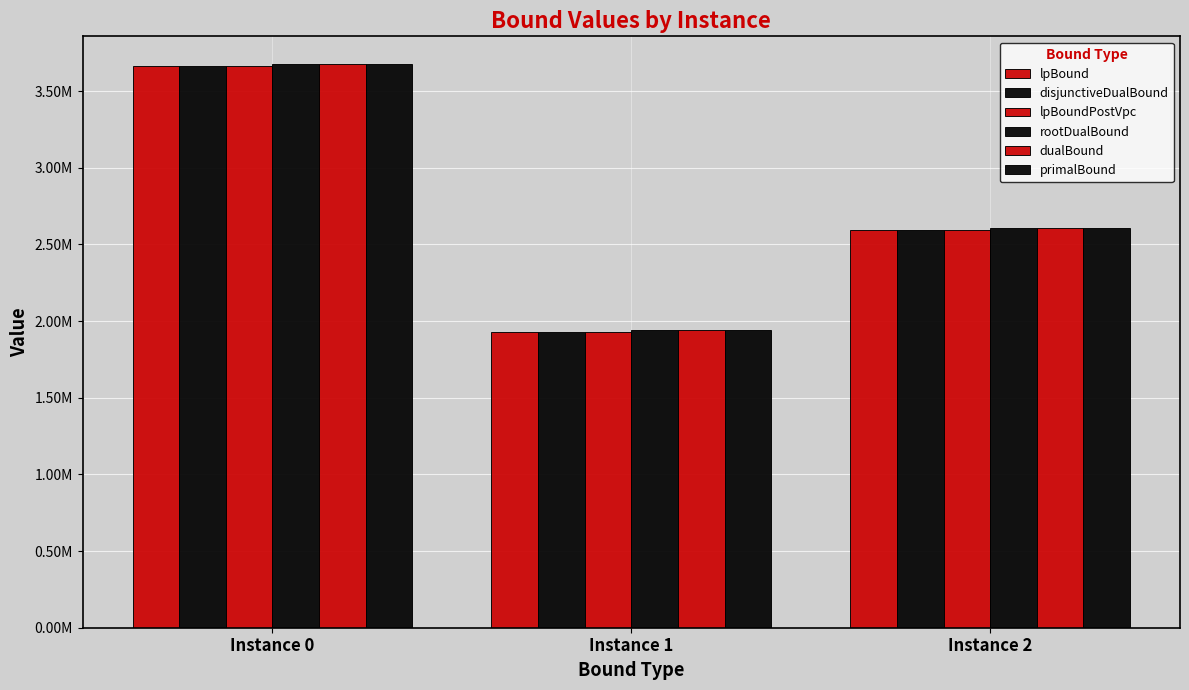

Where is lpBoundPostVpc nearest to the value 2797497?

Instance 2